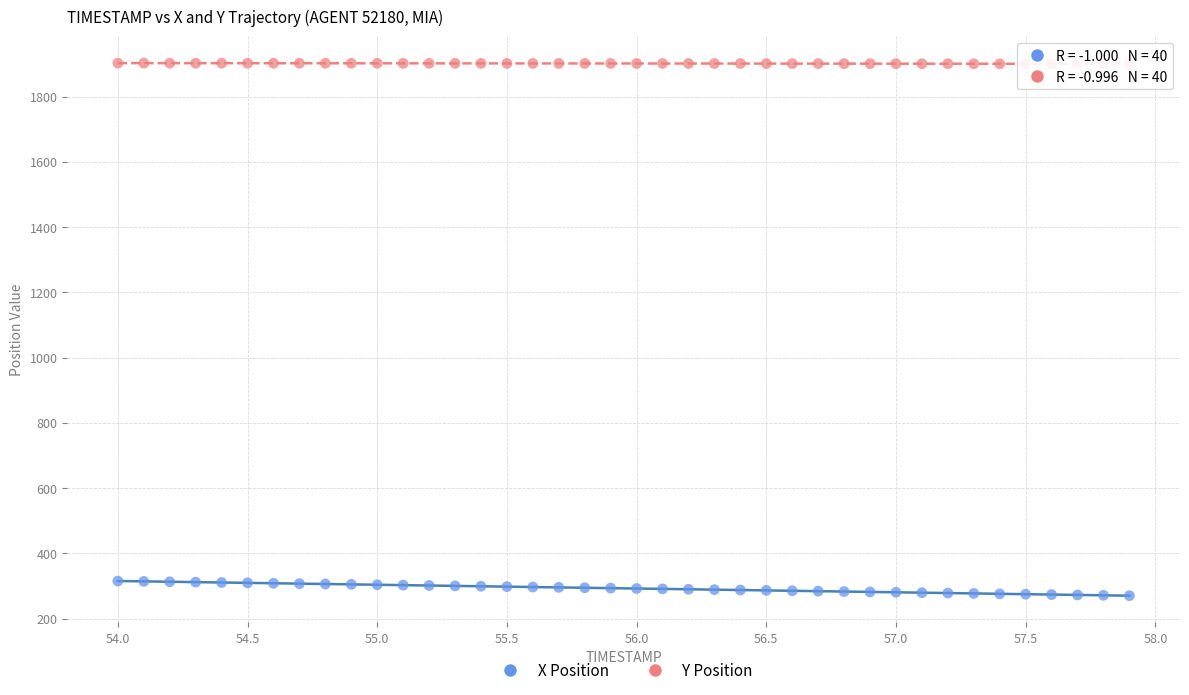

What is the X range (max minus min) for the scatter plot?

3.9